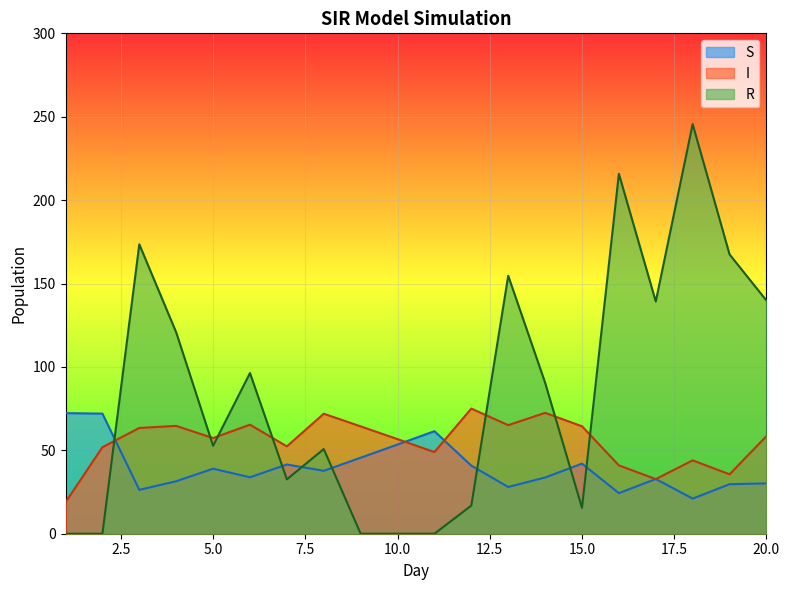

What is the spread (max minus min) of values at 8?

34.2